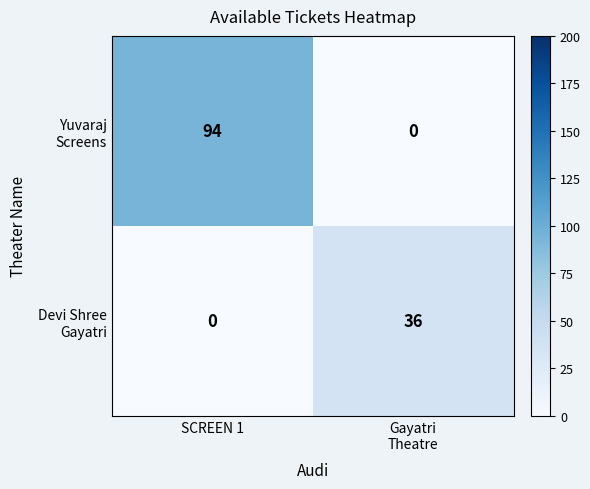

Which label corresponds to the largest value in the chart?

SCREEN 1